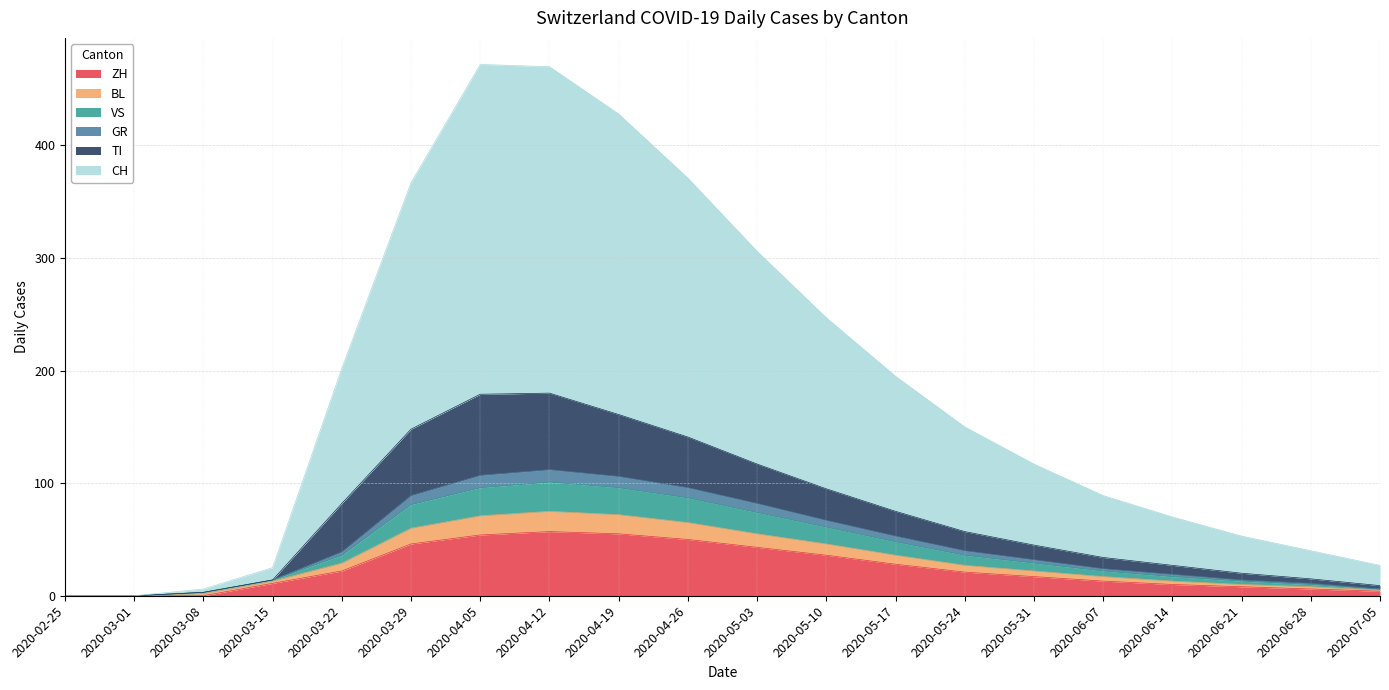

What is the maximum value for ZH?

57